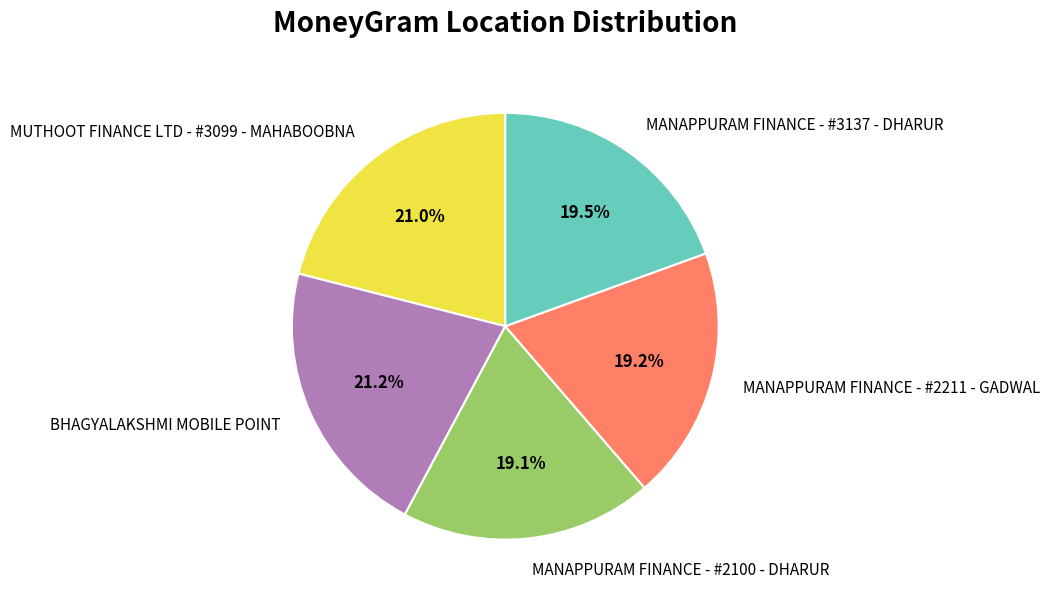

What is the total percentage of MANAPPURAM FINANCE - #2211 - GADWAL and MANAPPURAM FINANCE - #3137 - DHARUR?

38.7%